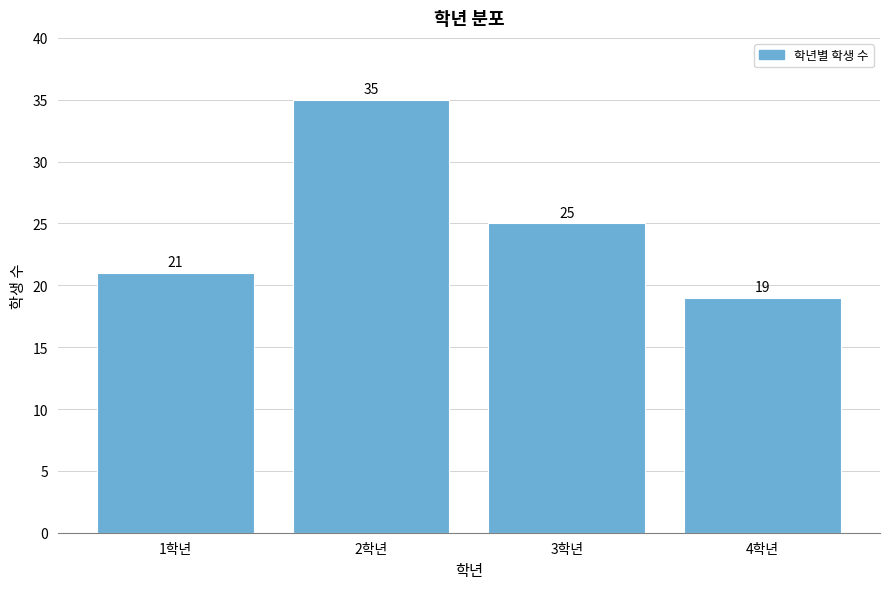

Reading left to right, list all the values displayed in this chart.

21	35	25	19